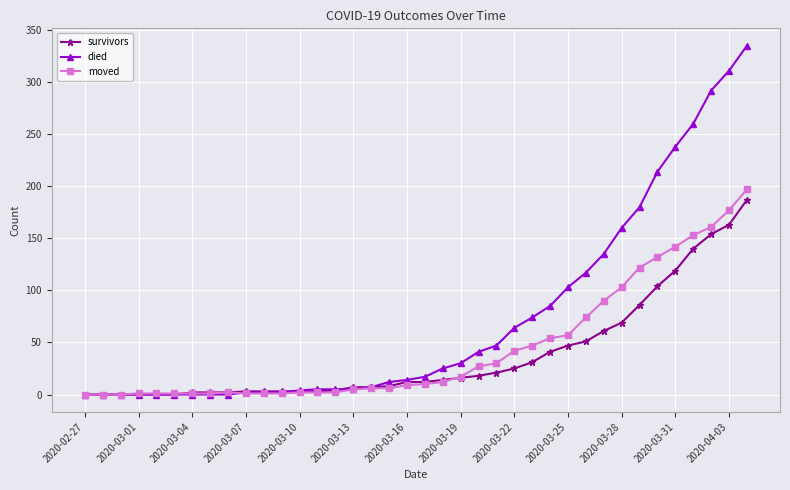

What is the maximum value shown in the chart?

335